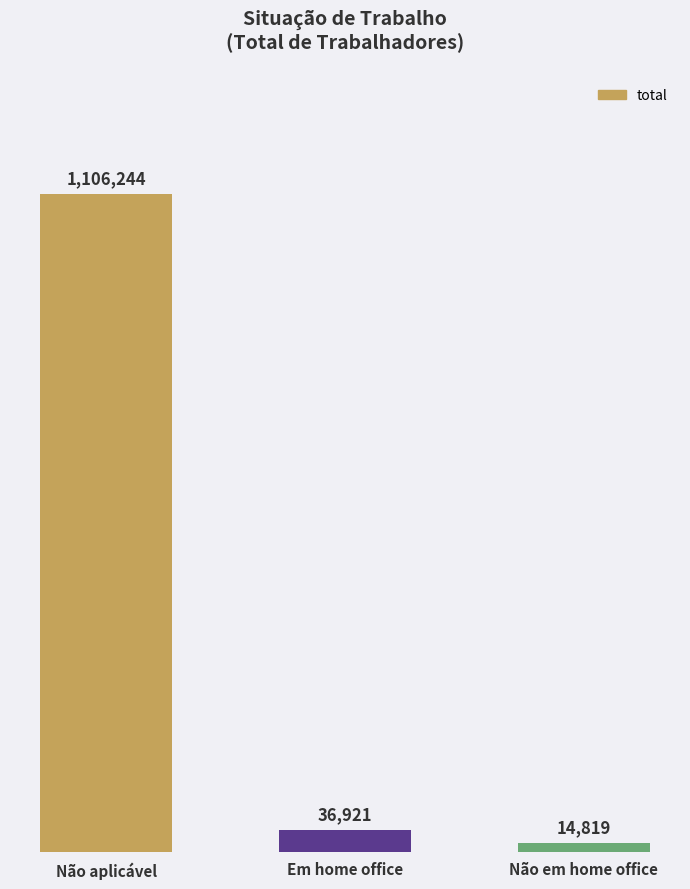

What is the label of the 3rd bar from the left?

Não em home office